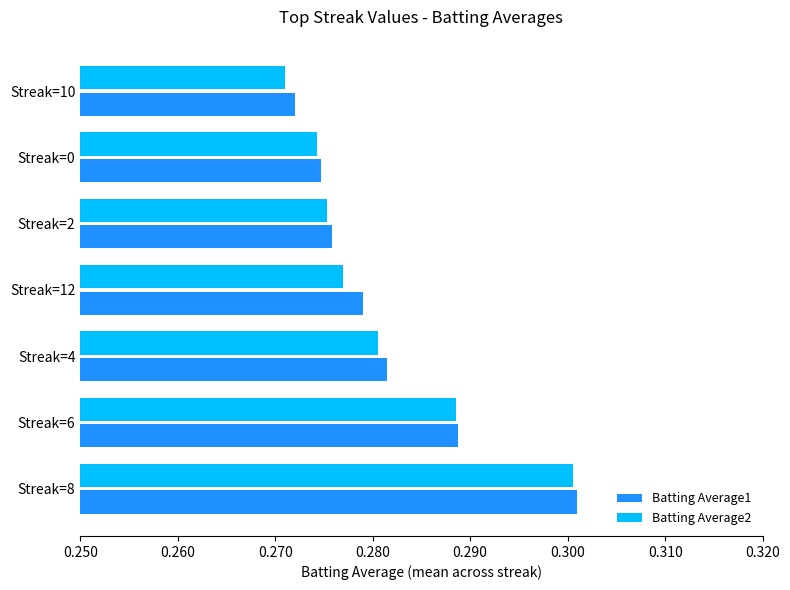

What is the sum of all Batting Average2 values?

2.0